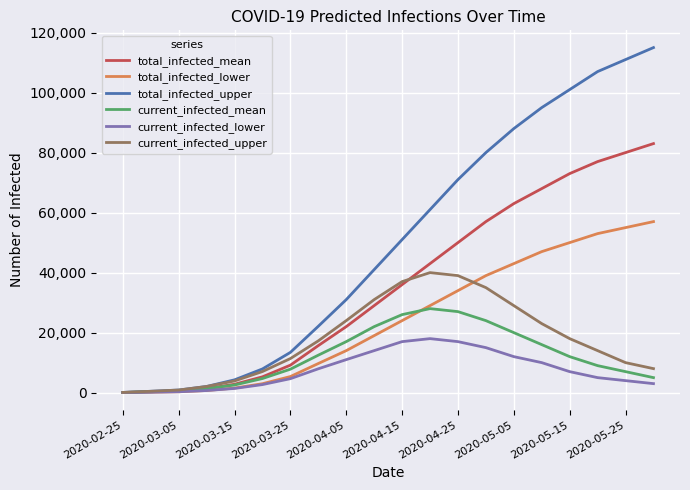

What is the maximum value for total_infected_mean?

83000